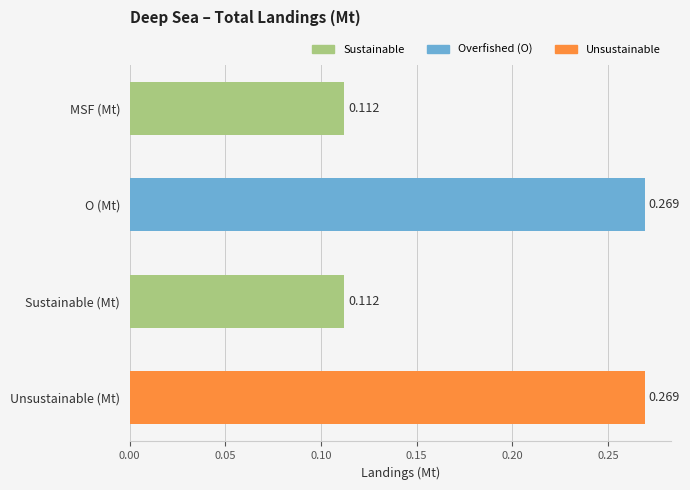

What is the label of the 4th bar from the bottom?

MSF (Mt)